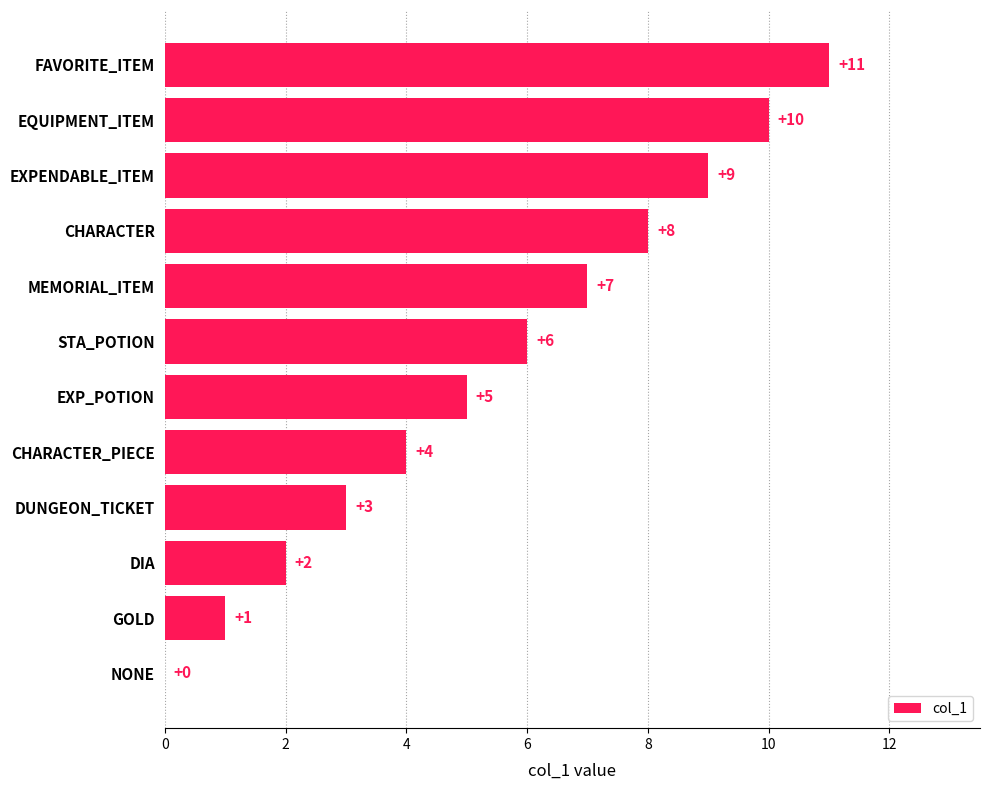

Which has a higher value, STA_POTION or DIA?

STA_POTION